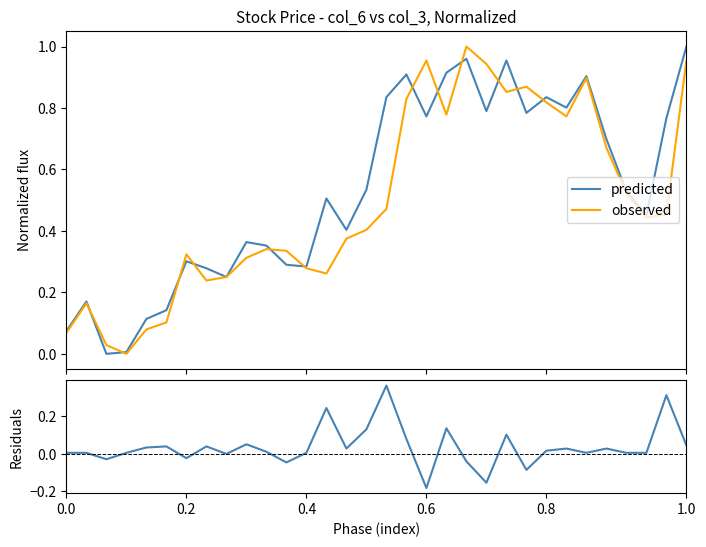

Which series has the largest total across all categories?

predicted